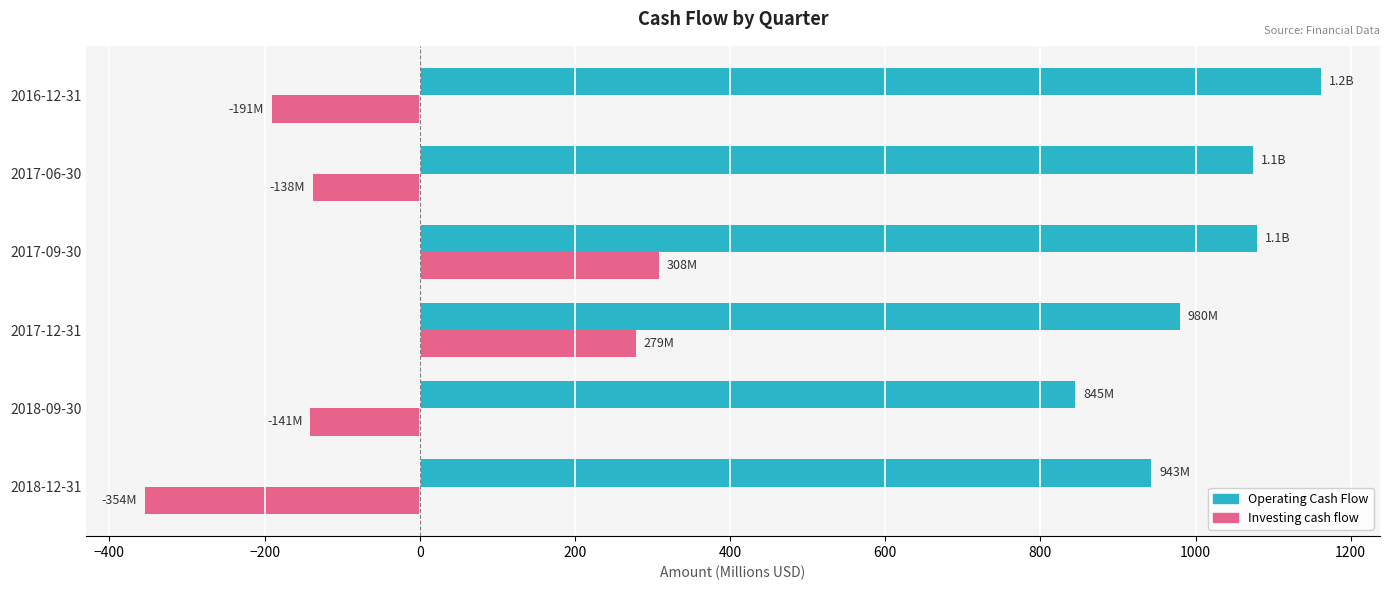

Rank the series by their maximum value, from lowest to highest.

Investing cash flow, Operating Cash Flow